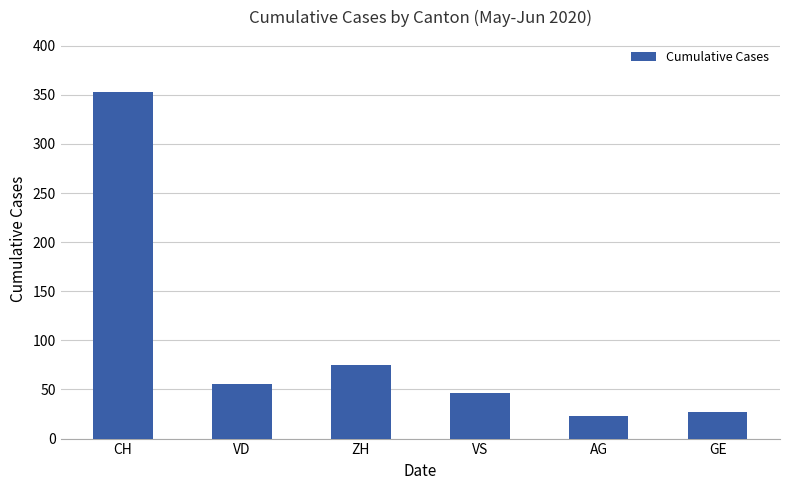

Between VS and GE, which is larger?

VS